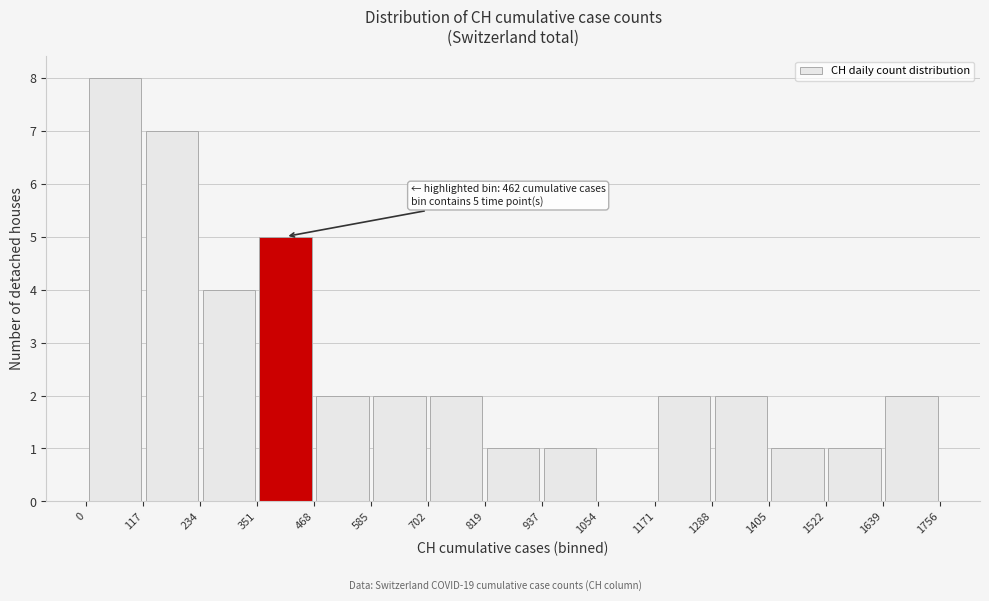

Which range on the x-axis has the tallest bar?

0 to 117